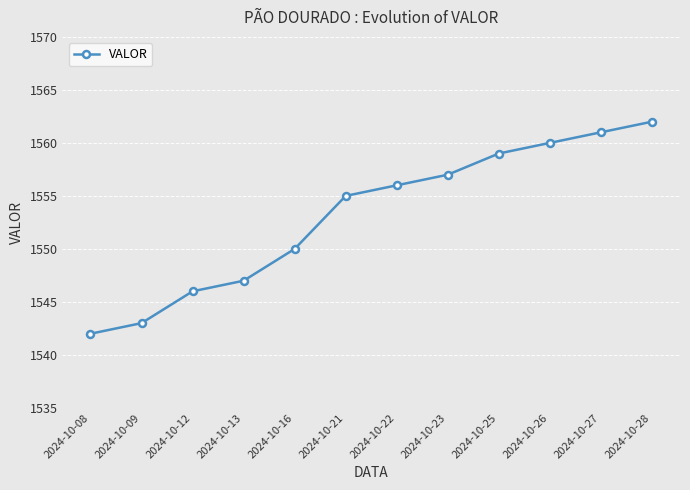

Rank the categories by value from lowest to highest.

2024-10-08, 2024-10-09, 2024-10-12, 2024-10-13, 2024-10-16, 2024-10-21, 2024-10-22, 2024-10-23, 2024-10-25, 2024-10-26, 2024-10-27, 2024-10-28